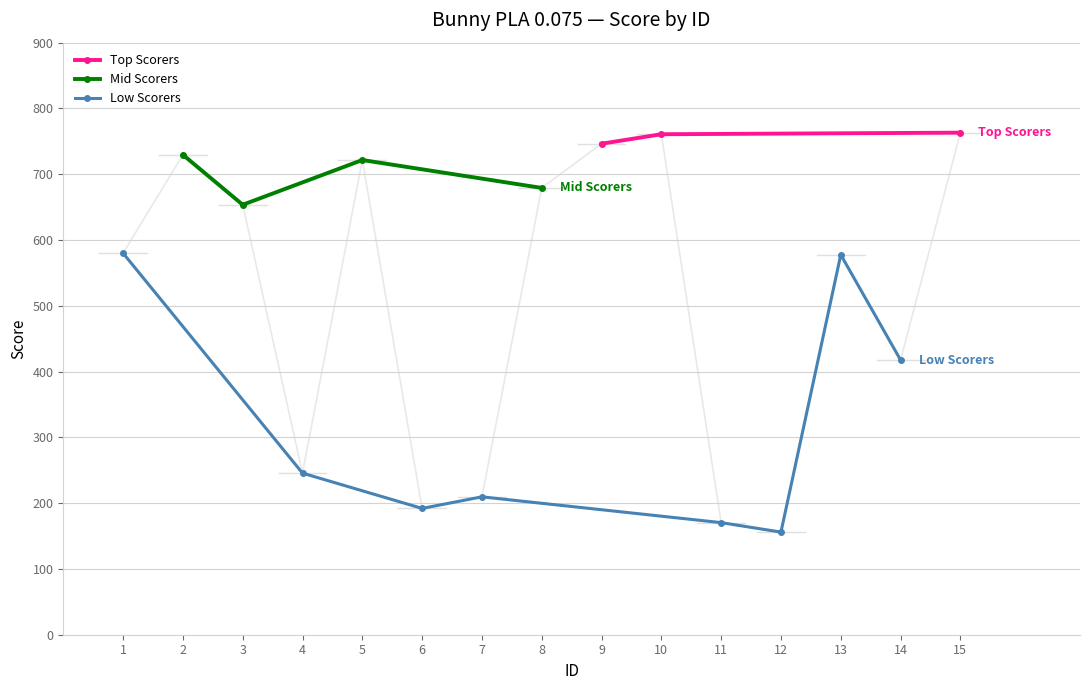

What is the minimum value for Top Scorers?

746.4